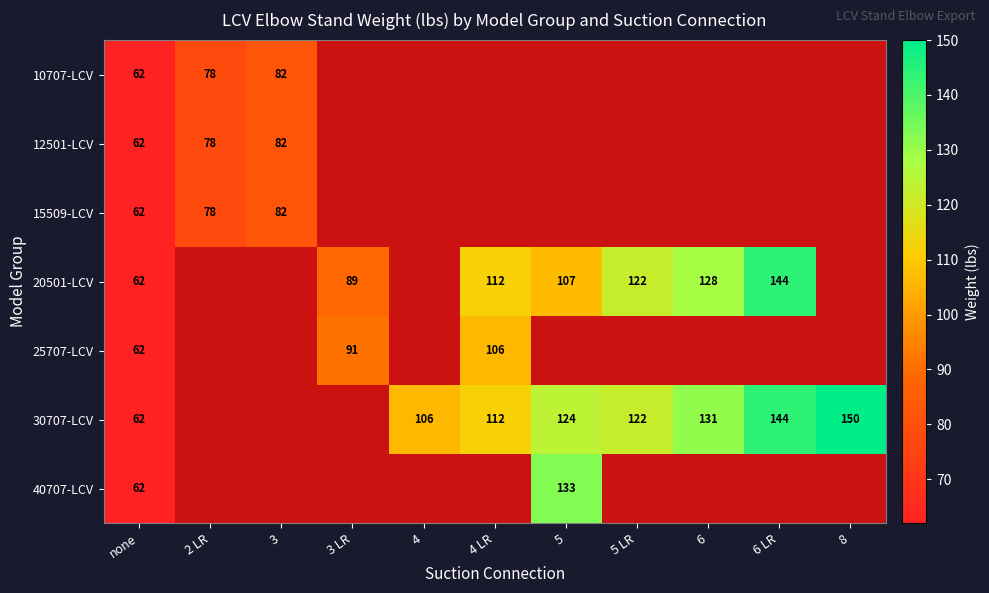

What is the minimum value shown in the chart?

62.0